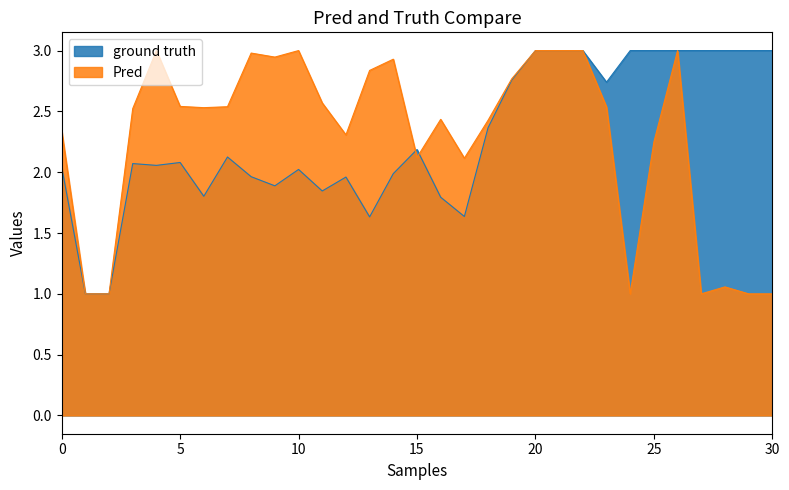

Which series has the largest range (max minus min)?

ground truth